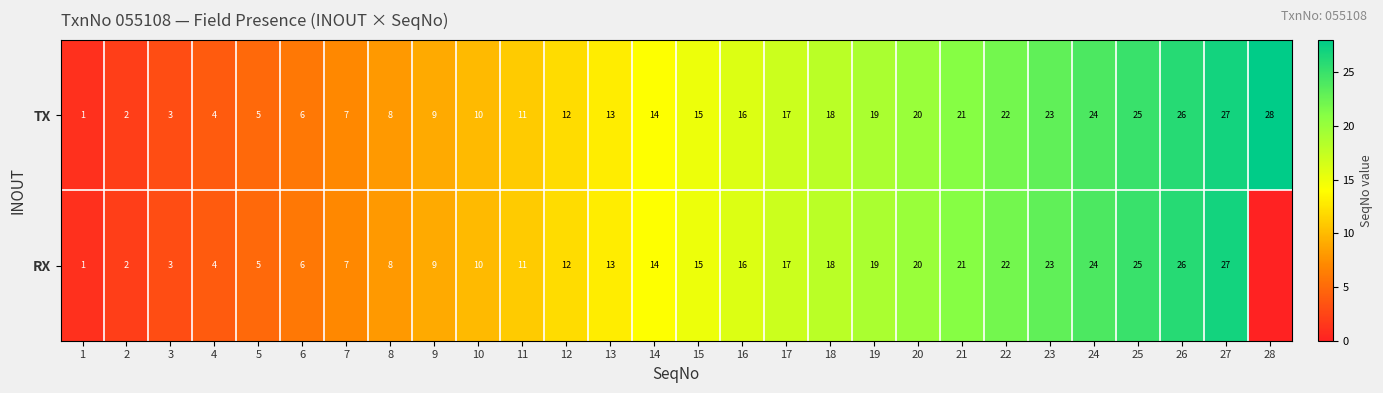

What is the difference between the maximum and second lowest values in the TX series?

26